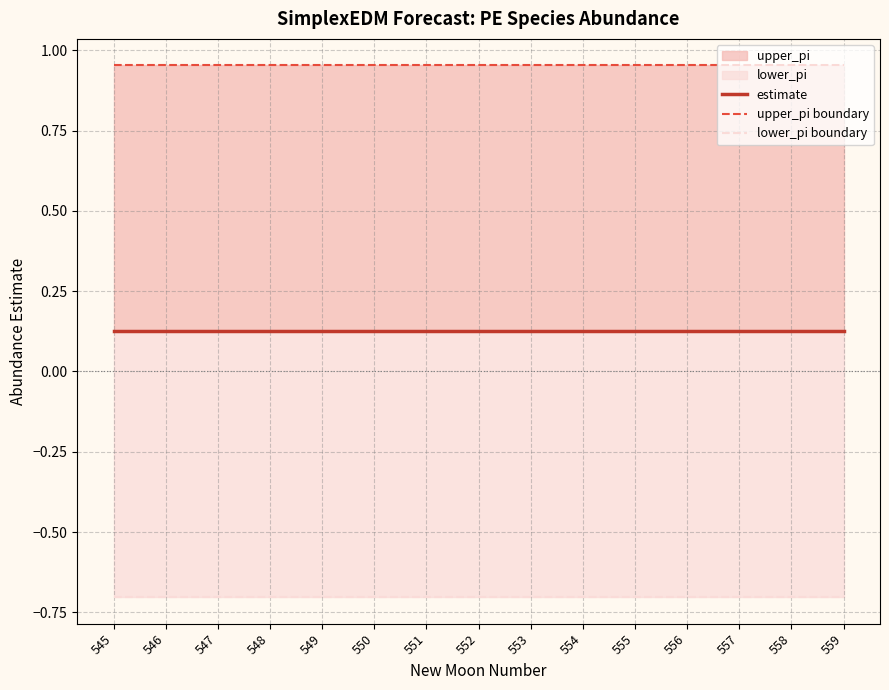

Between 550 and 554, which series saw the biggest shift?

estimate